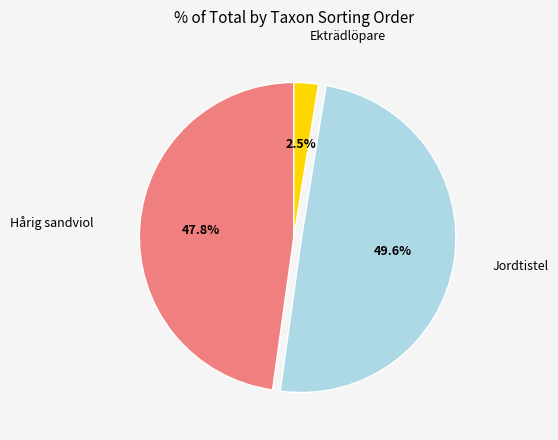

Combined, do Hårig sandviol and Jordtistel account for over 50%?

Yes